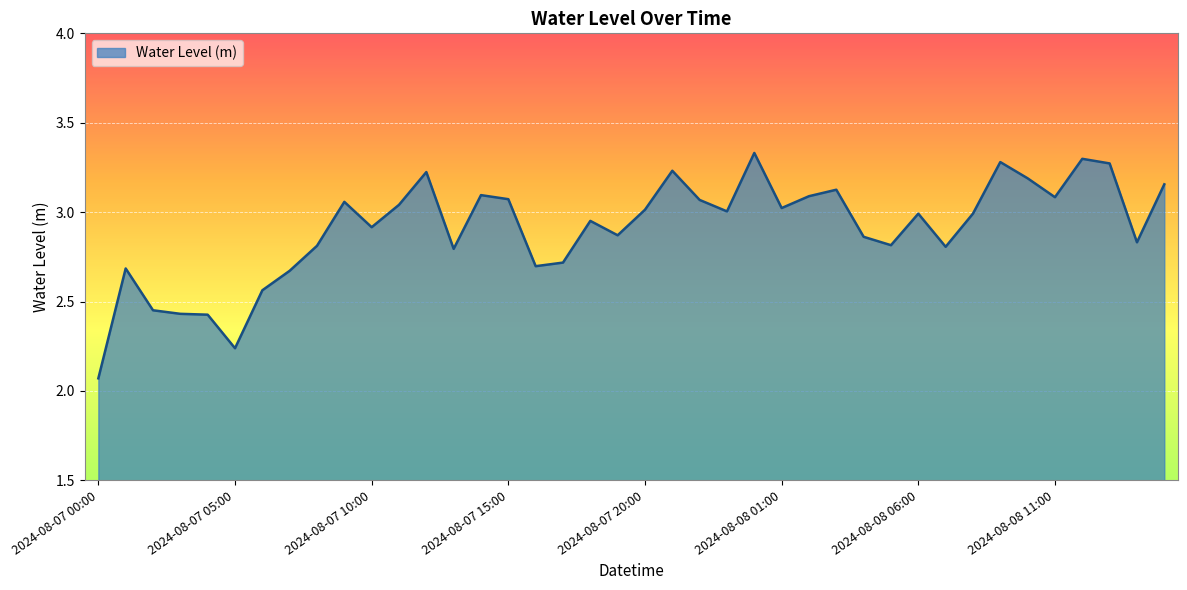

What is the difference between the maximum and minimum values?

1.3